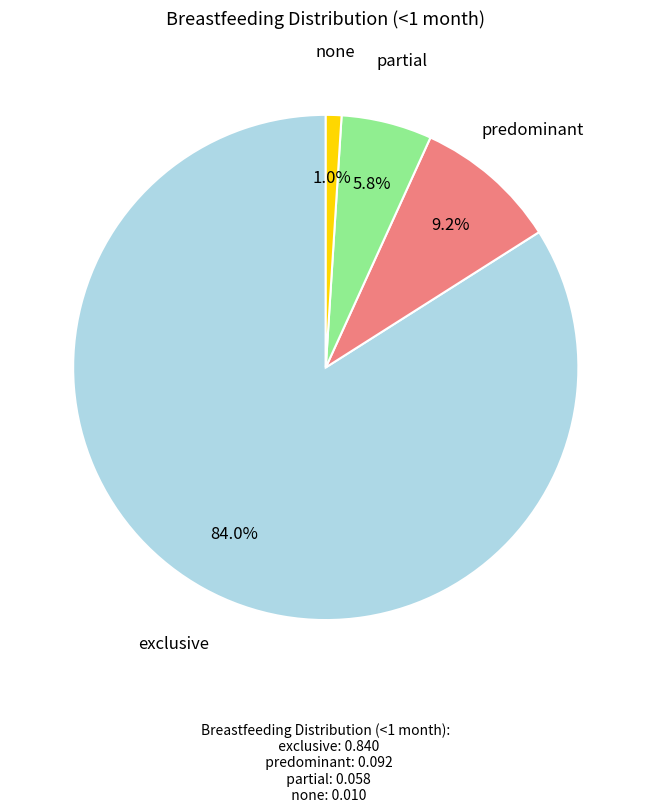

What is the smallest slice in the pie chart?

none